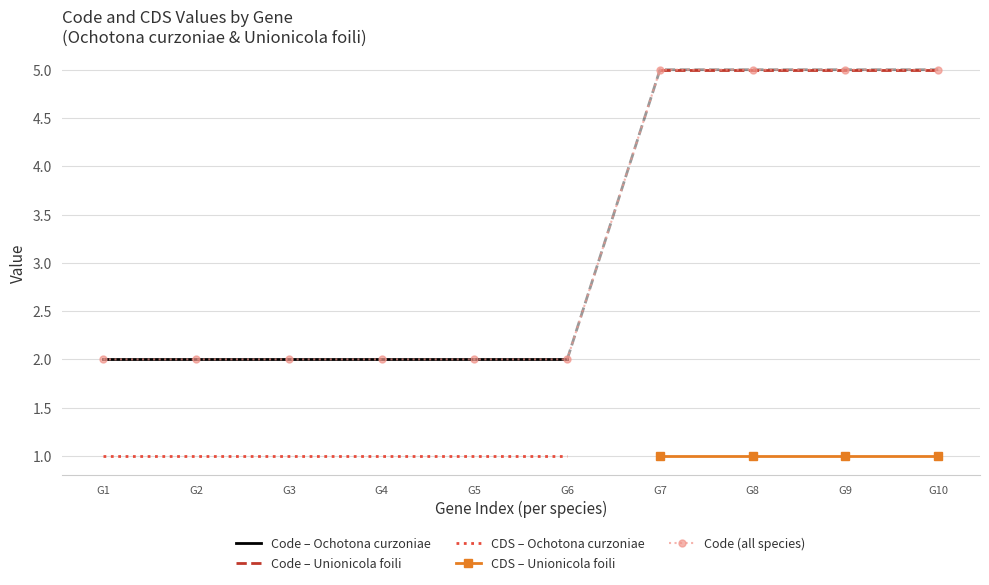

What is the value of the Code (all species) point at the 9th from the left?

5